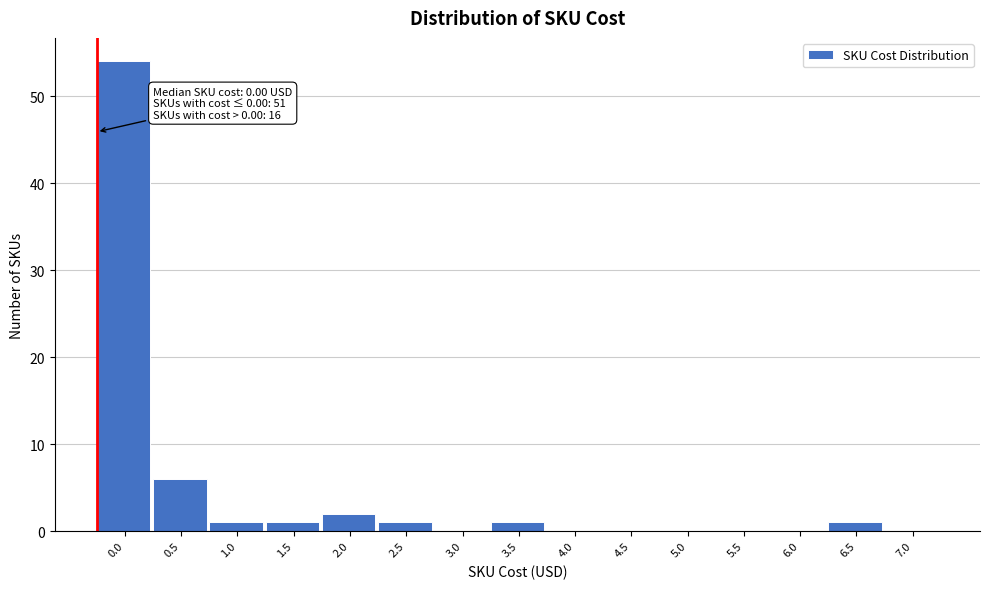

Reading right to left, what are all the values shown in this chart?

7.0=0	6.5=1	6.0=0	5.5=0	5.0=0	4.5=0	4.0=0	3.5=1	3.0=0	2.5=1	2.0=2	1.5=1	1.0=1	0.5=6	0.0=54